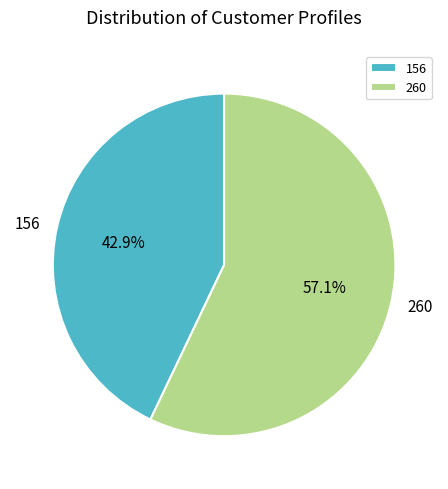

How many segments does this pie chart have?

2